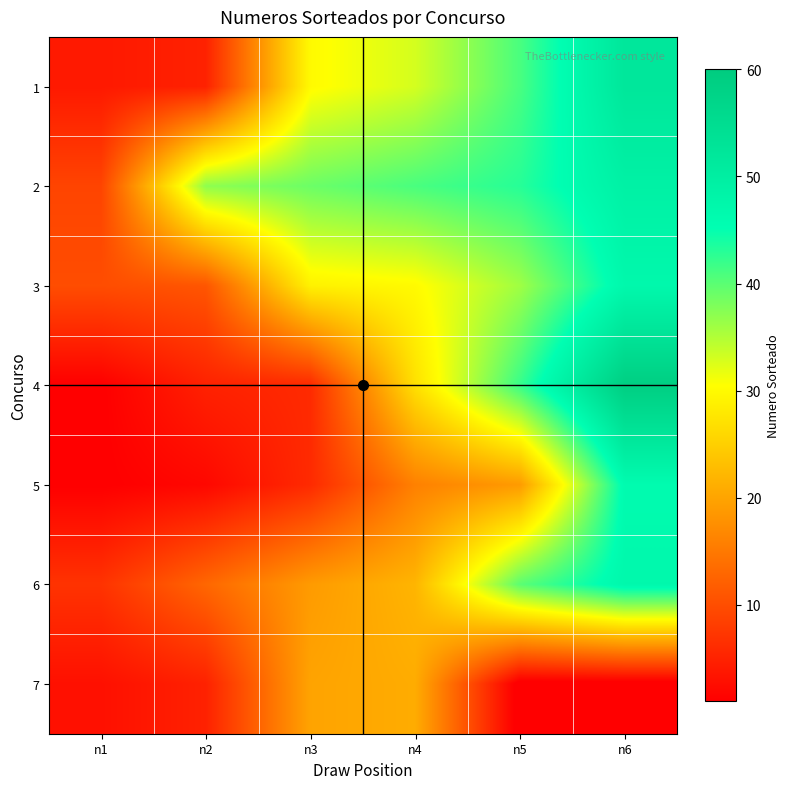

At how many categories does at least one series exceed 11?

5